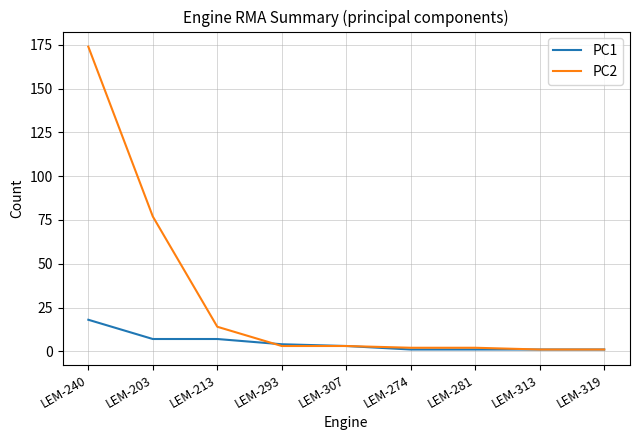

Count the PC1 values in the range 1 to 7.

8